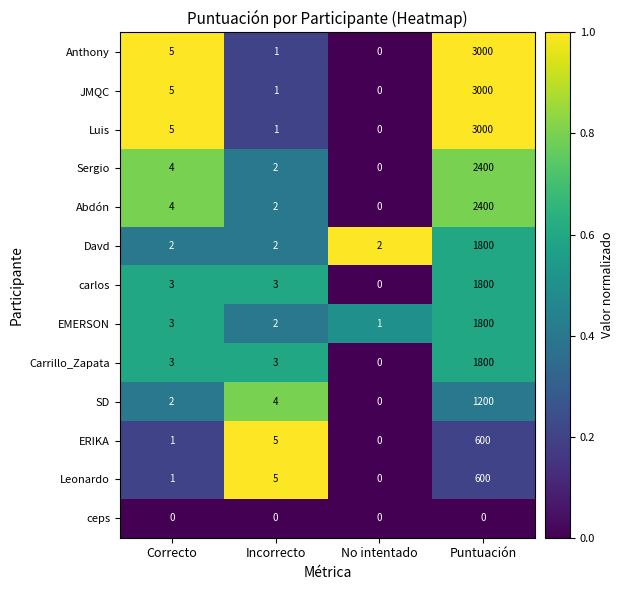

What is the maximum value shown in the chart?

3000